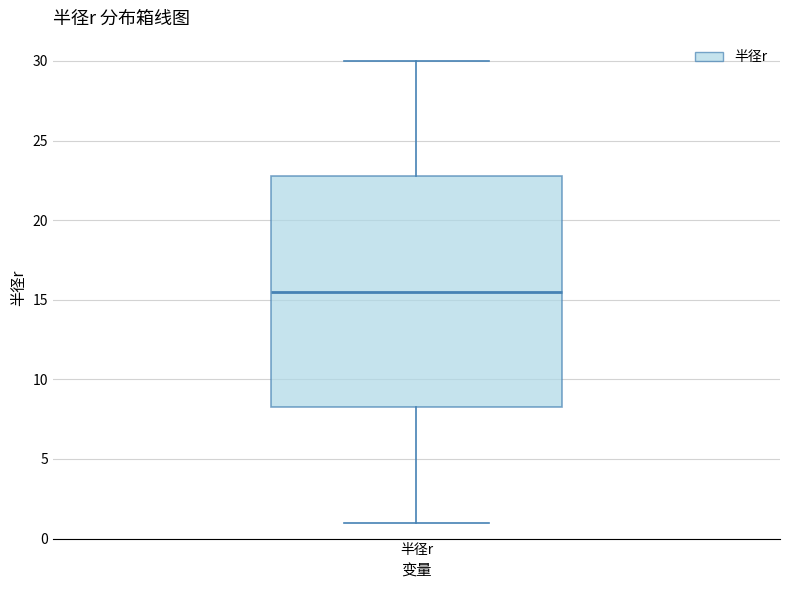

Transcribe this box plot: give where the median line is, the range the box spans, and where the two whiskers end, as read against the y-axis. The values are not printed on the chart, so give them approximately, as read against the axis.

median 15.5, box 8.5 to 23.0, whiskers 1.0 to 30.0